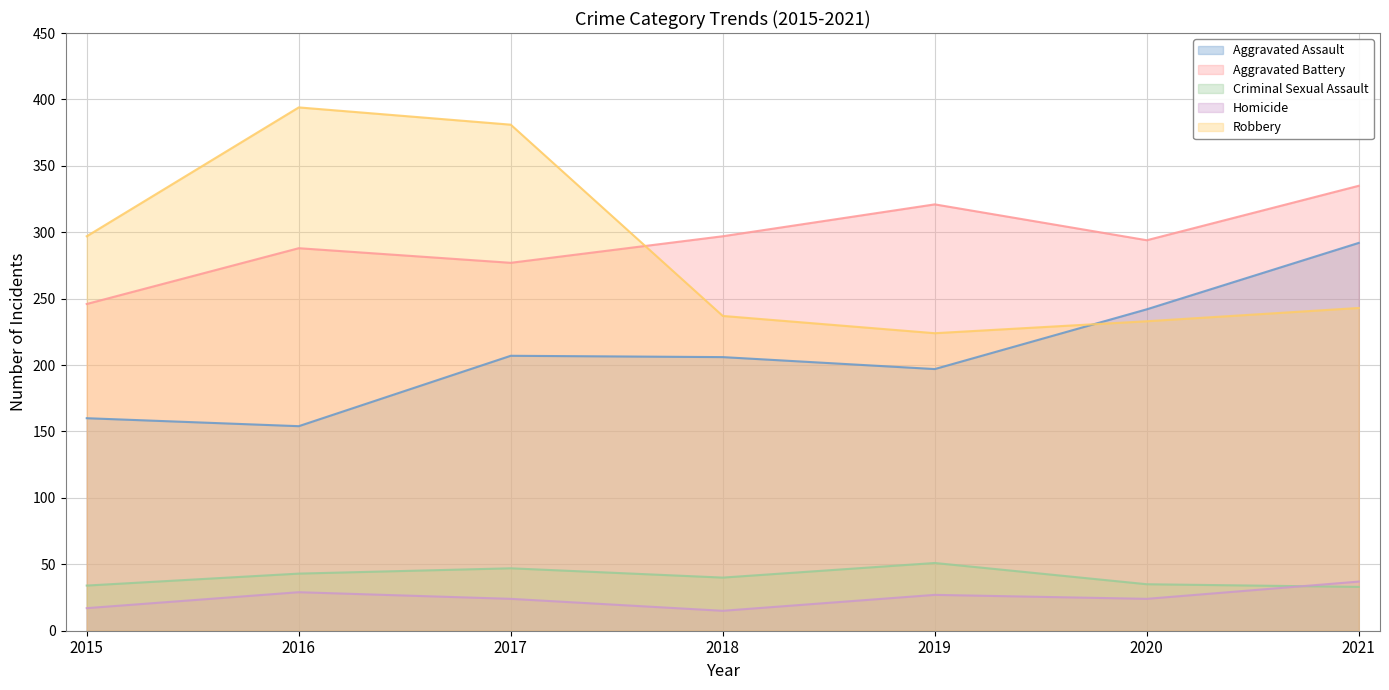

At which category does Aggravated Battery reach its first local valley?

2017